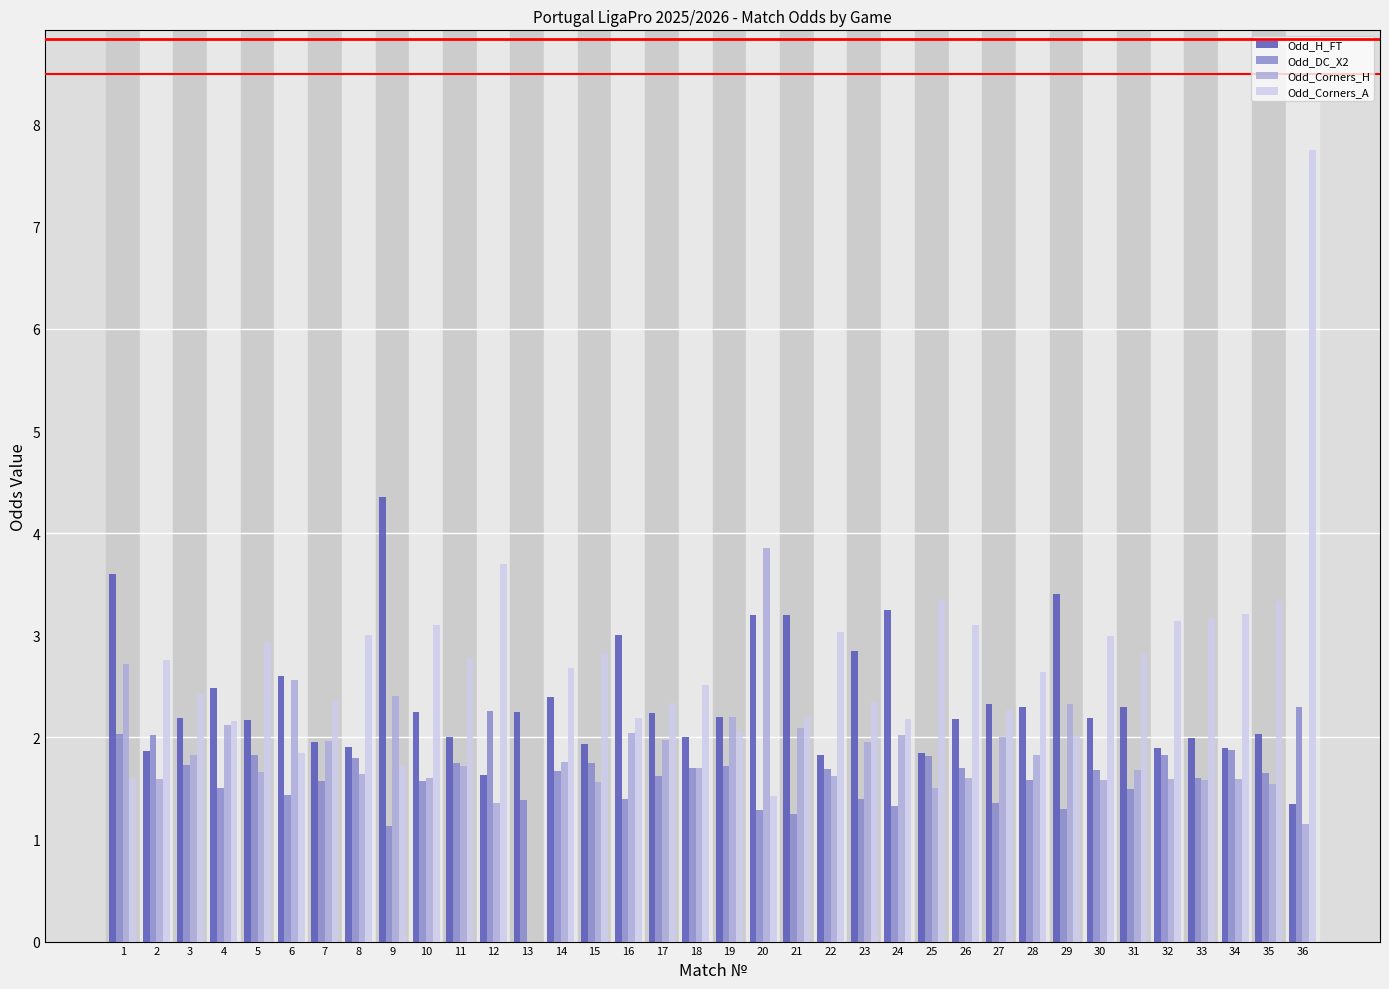

Which series has the largest range (max minus min)?

Odd_Corners_A